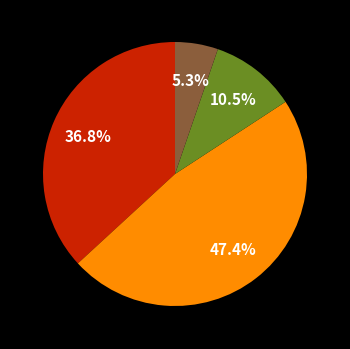

Does any single category account for the majority?

No